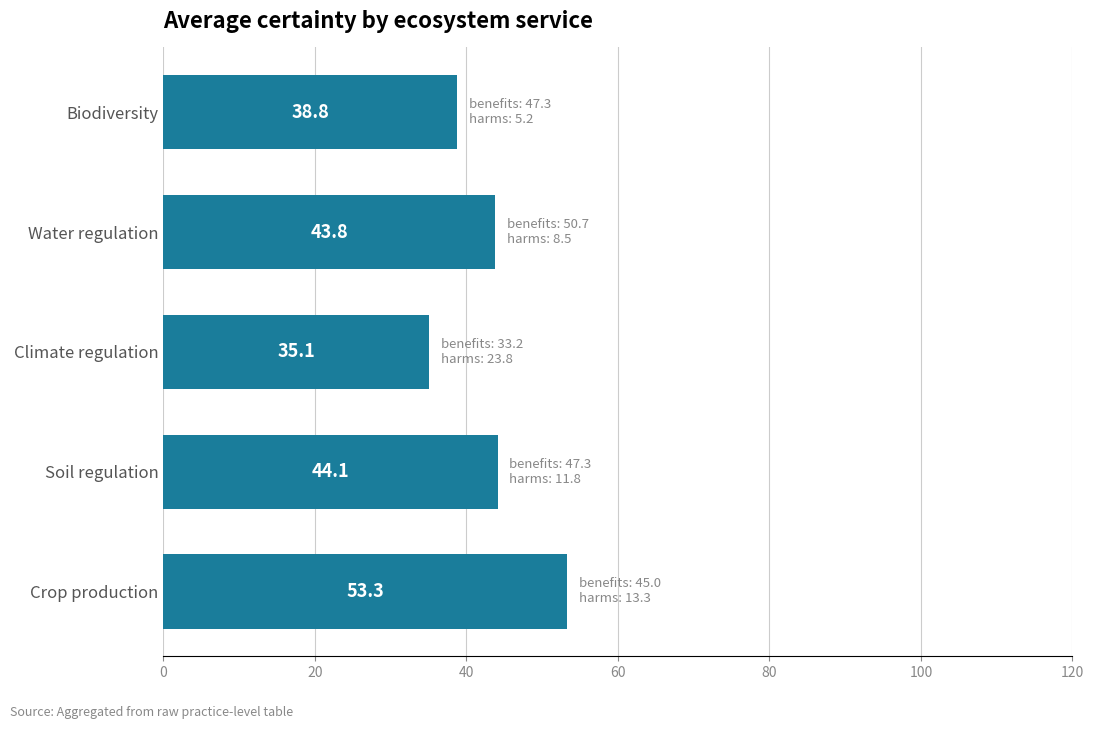

How many data points does each series have?

5